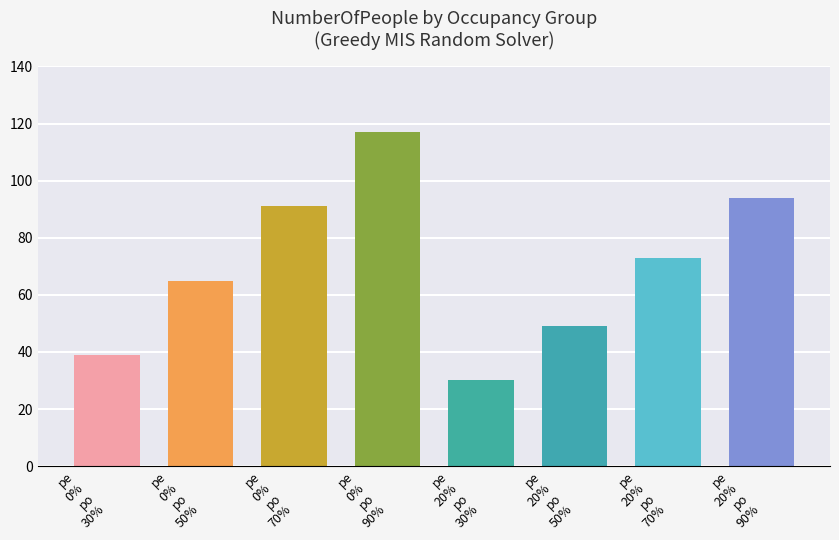

What is the smallest value displayed?

30